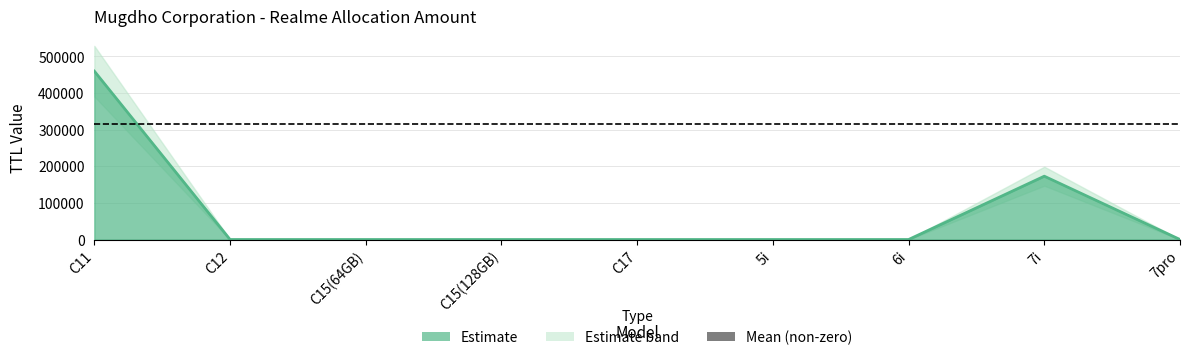

True or false: TTL Value has more than 1 points higher than both neighbors.

False